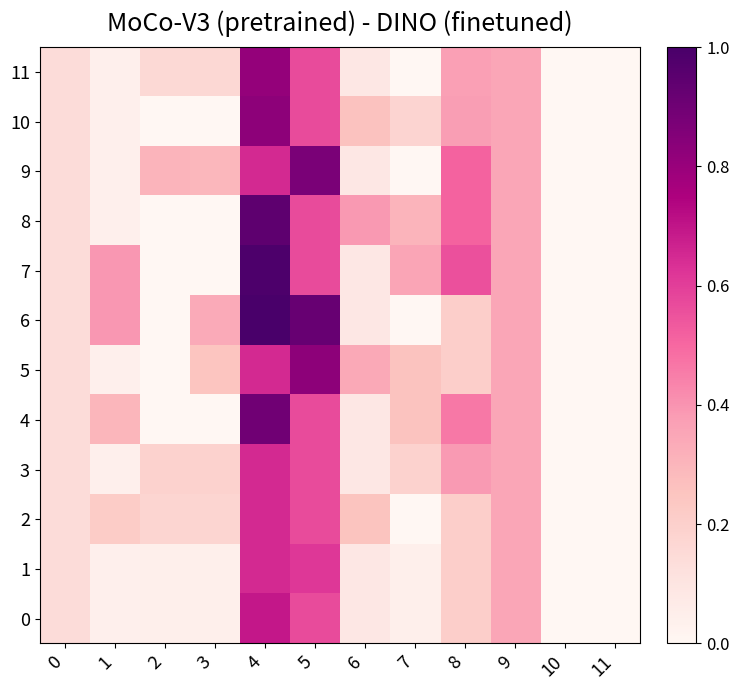

How many series are shown in this chart?

12